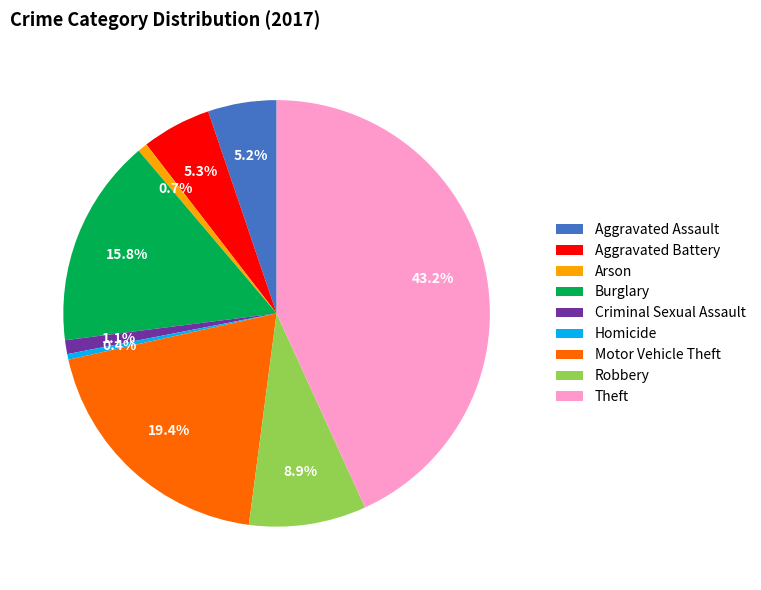

To the nearest percent, what is the difference between the Aggravated Assault and Homicide slice percentages?

5%